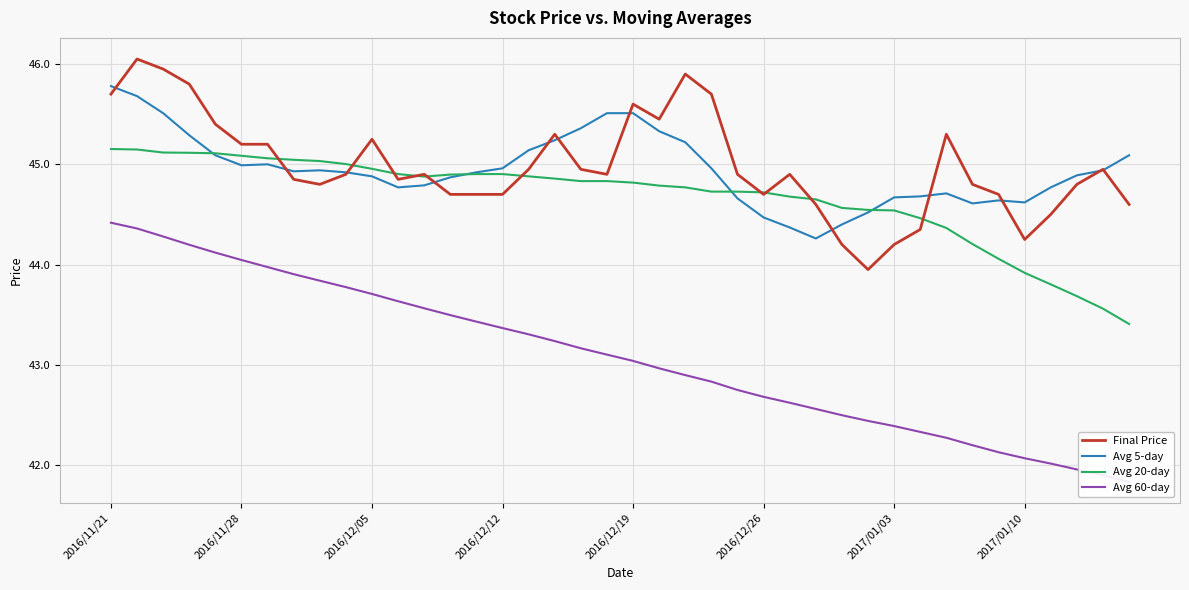

At 14, list the series in order from smallest to largest.

Avg 60-day, Final Price, Avg 20-day, Avg 5-day